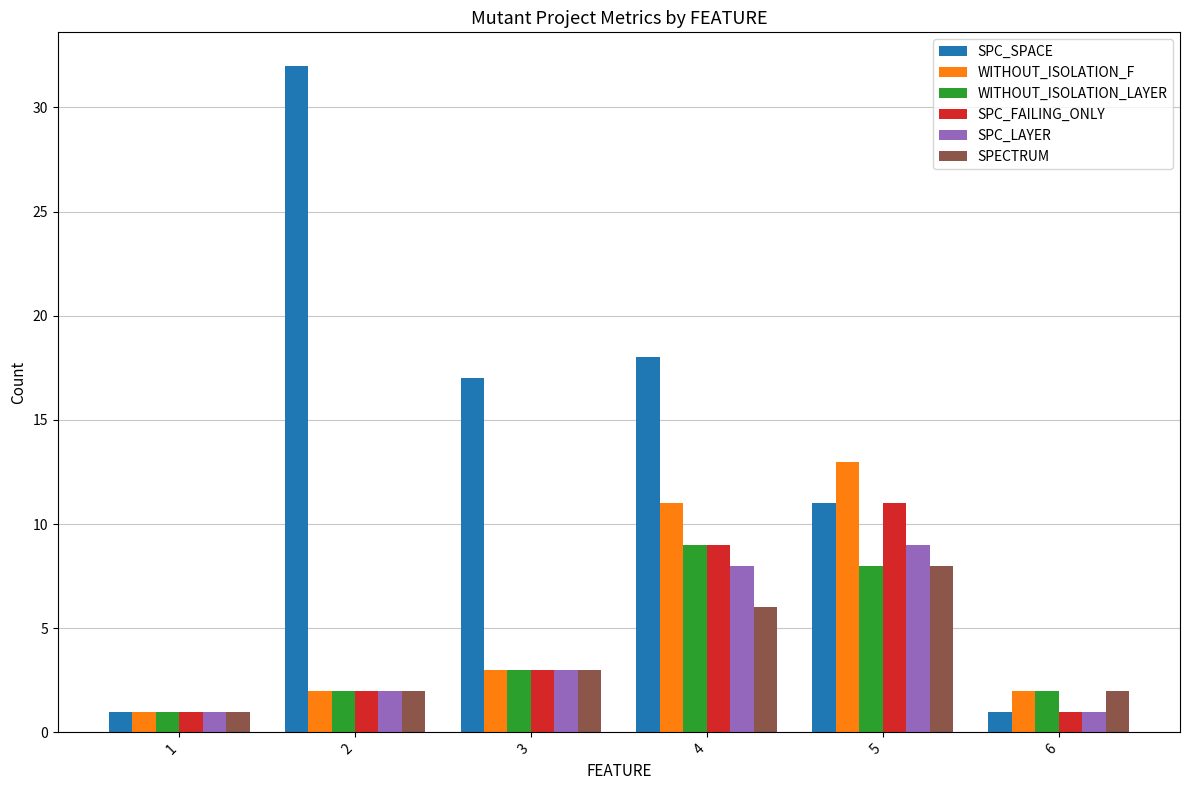

Which label corresponds to the largest value in the chart?

2